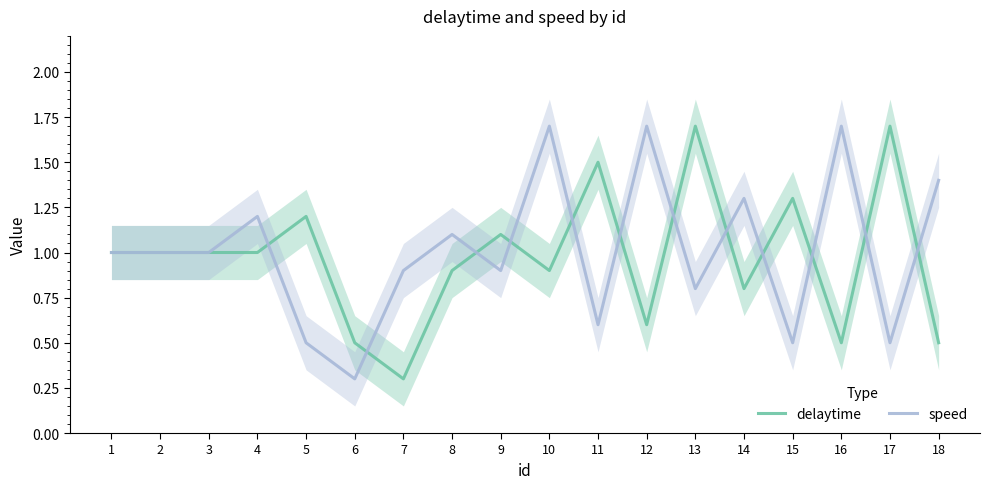

How many interior local peaks does the speed series have?

6